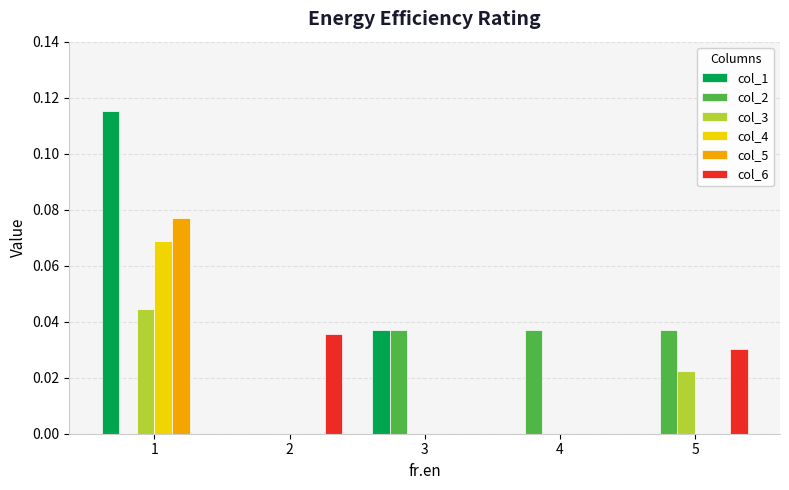

Between 1 and 3, which series saw the biggest shift?

col_1